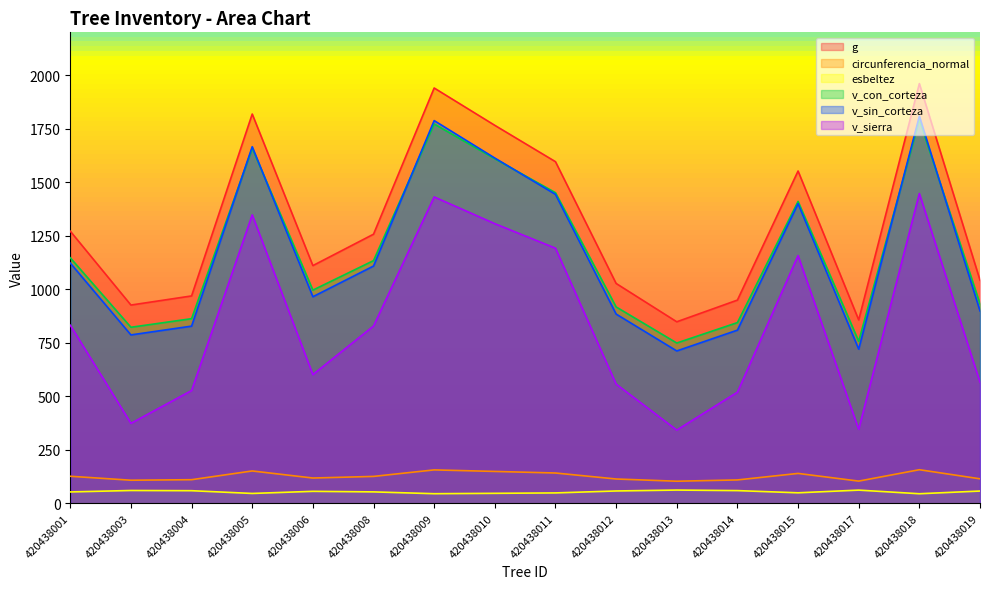

At which label does v_sin_corteza first exceed 1108?

420438001